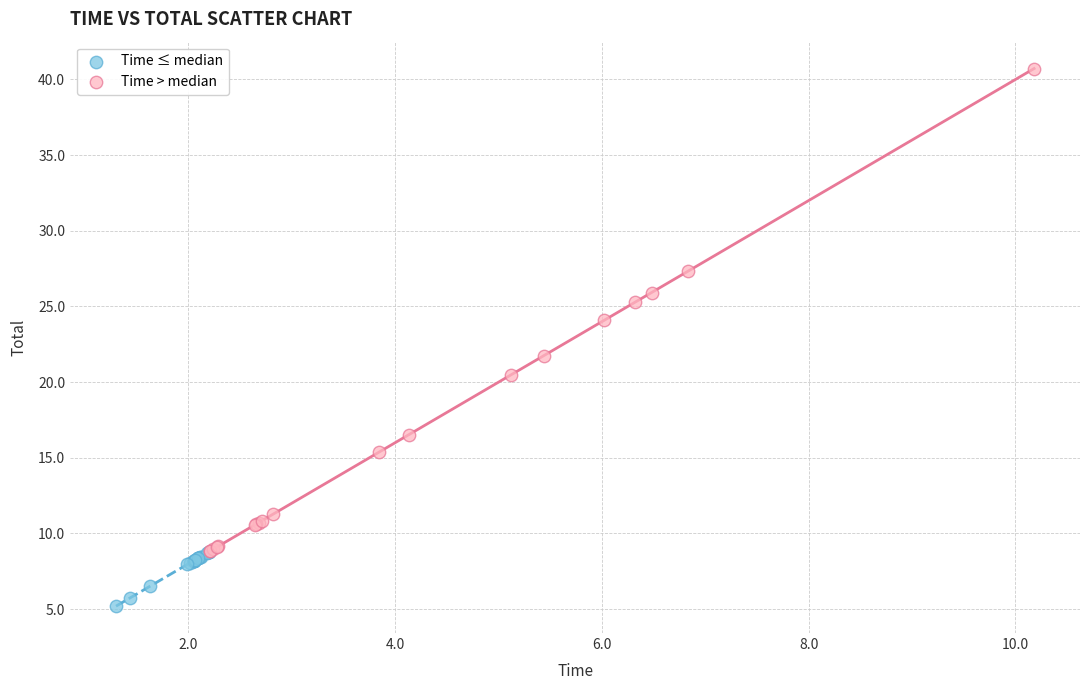

Which series reaches the minimum Y coordinate?

Time ≤ median